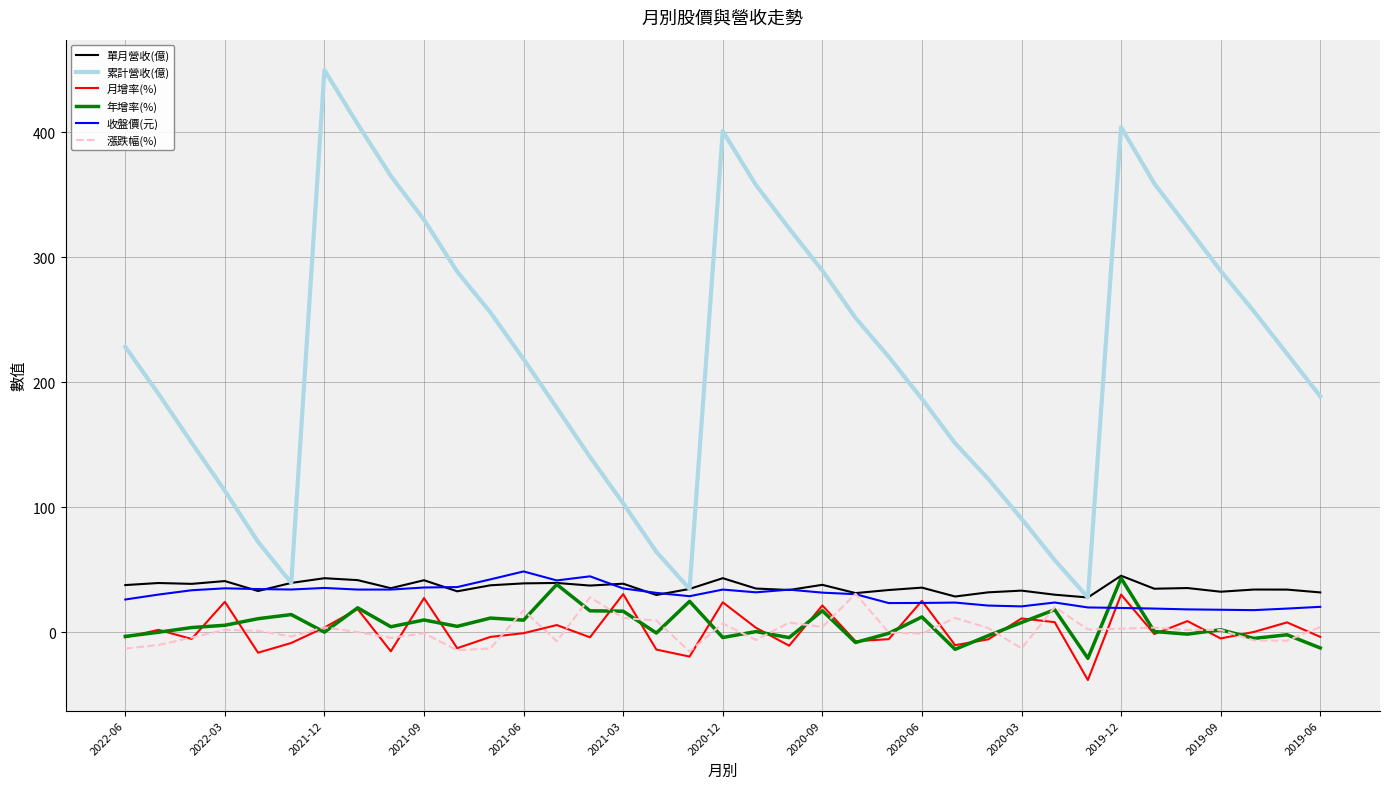

What is the average value of the 單月營收(億) series?

35.8